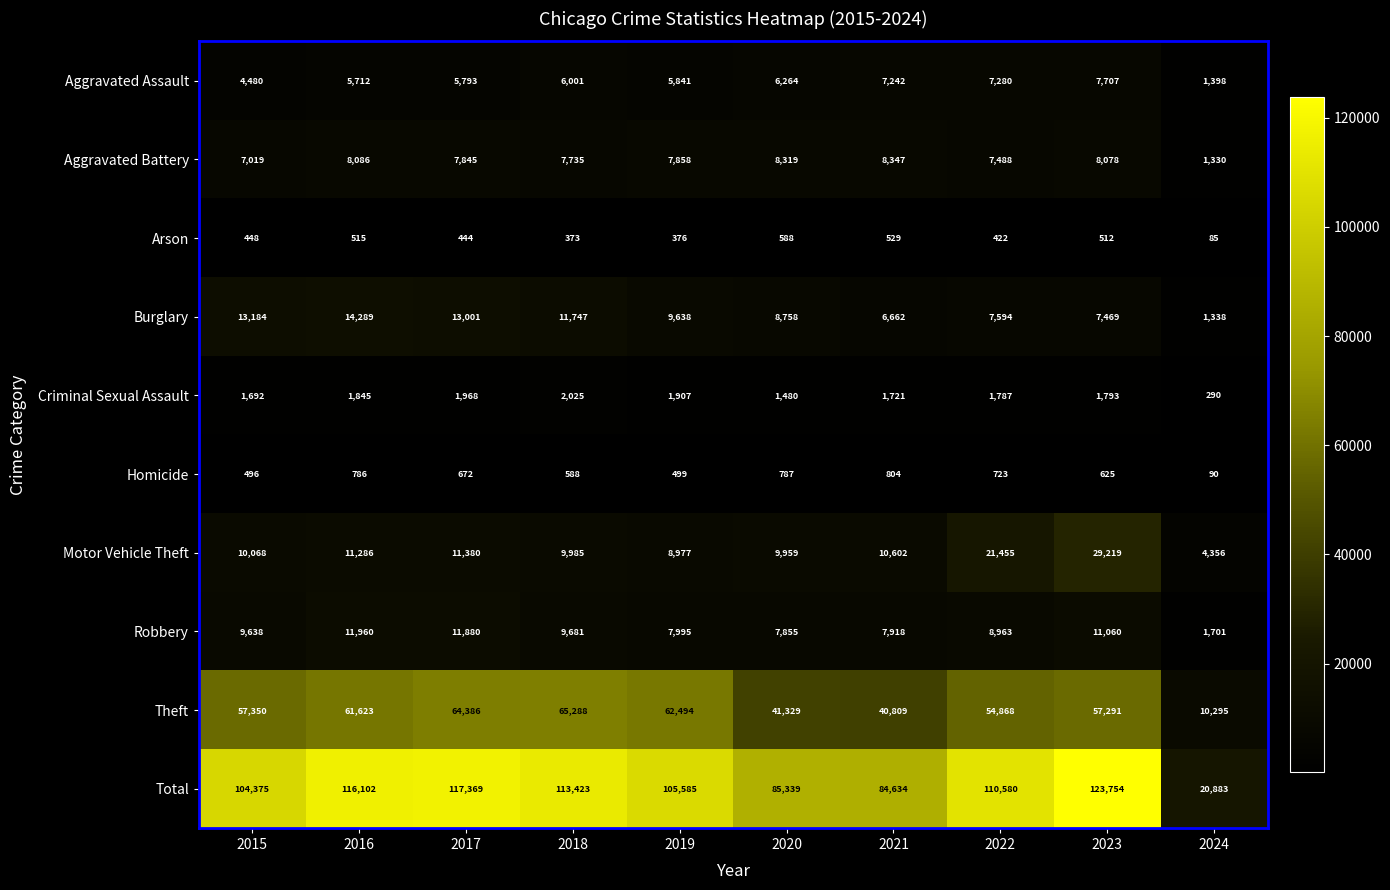

At which label does Theft reach its peak?

2018